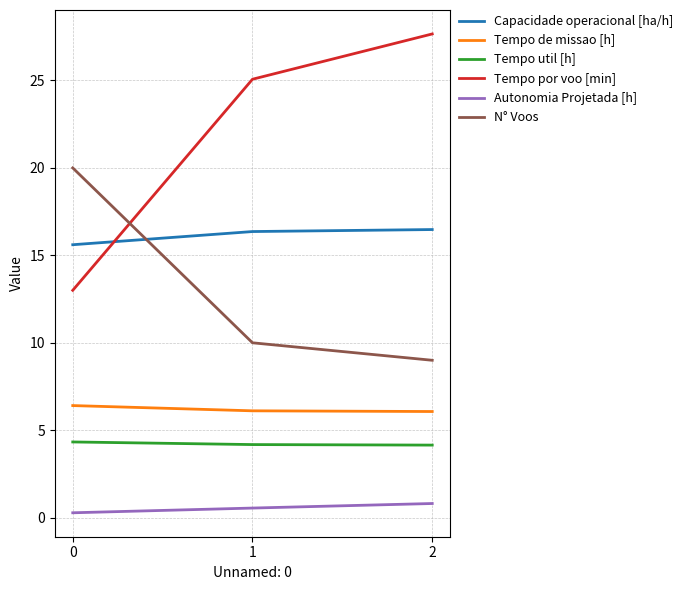

What is the lowest value of the Tempo util [h] series?

4.2